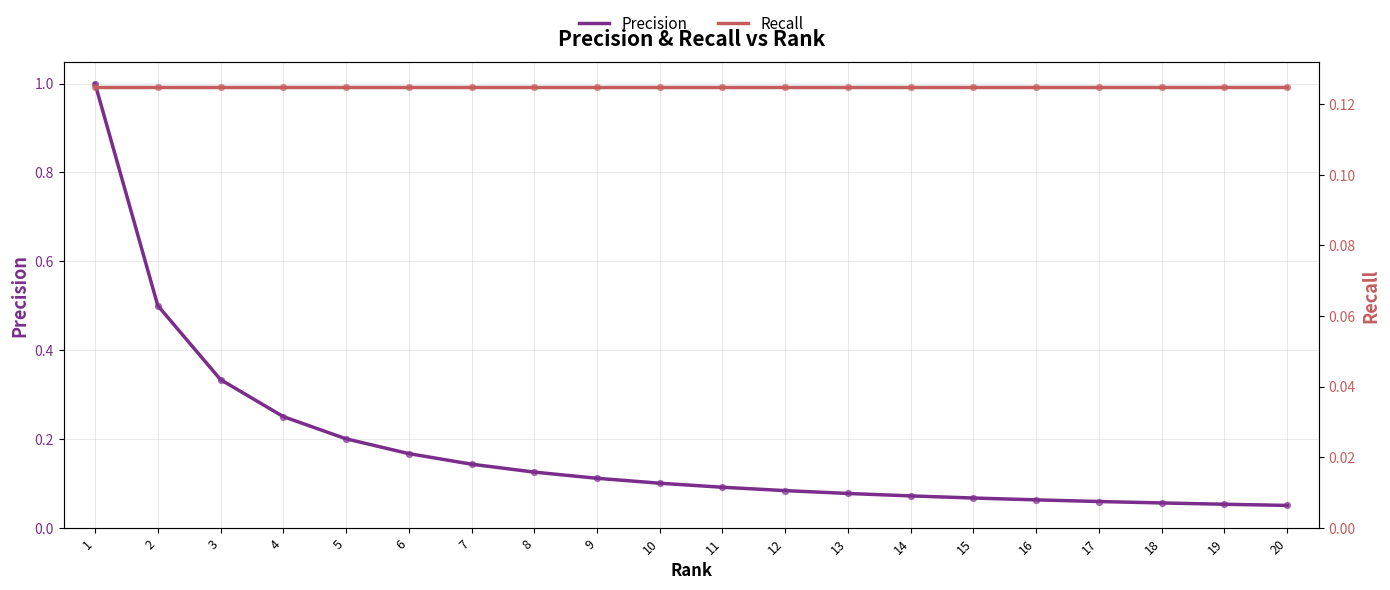

Is the value of Recall at 7 greater than the value of Precision at 4?

No